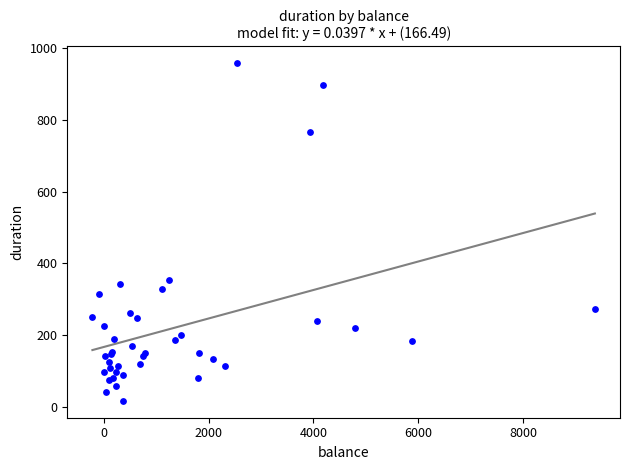

What Y value in the scatter plot is closest to 487?

354